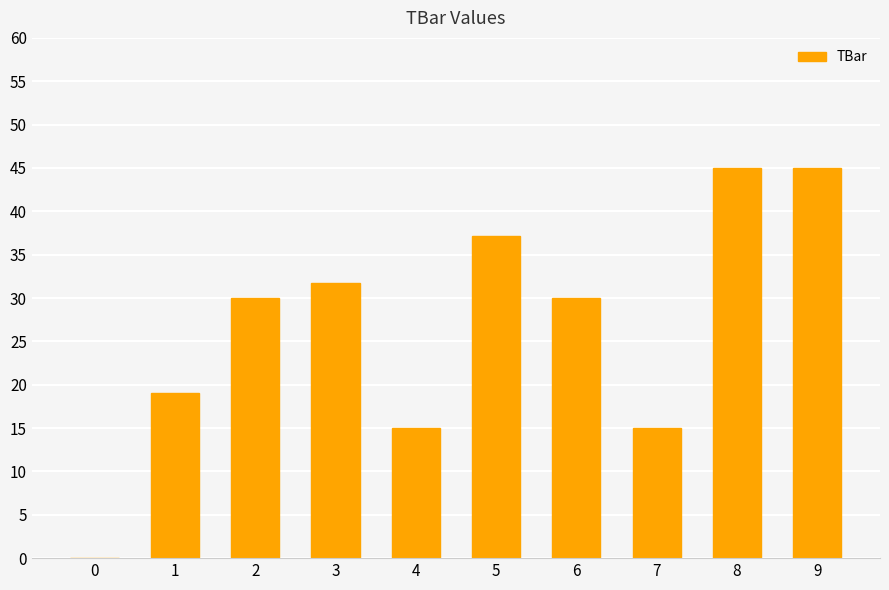

What is the ratio of the value at 4 to the value at 1?

0.8